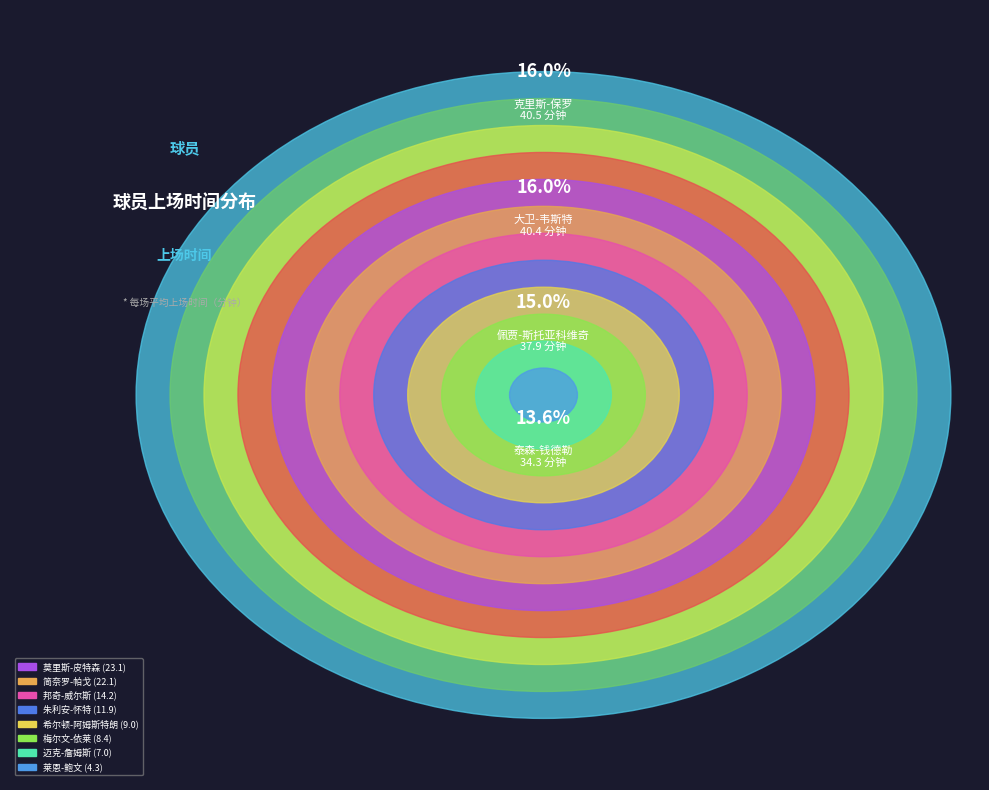

To the nearest percent, what is the difference between the largest and smallest slice percentages?

14%